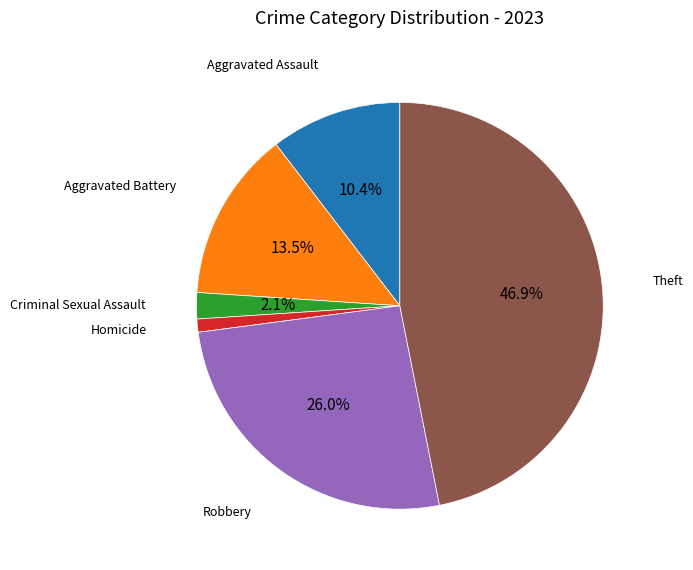

How many segments does this pie chart have?

6